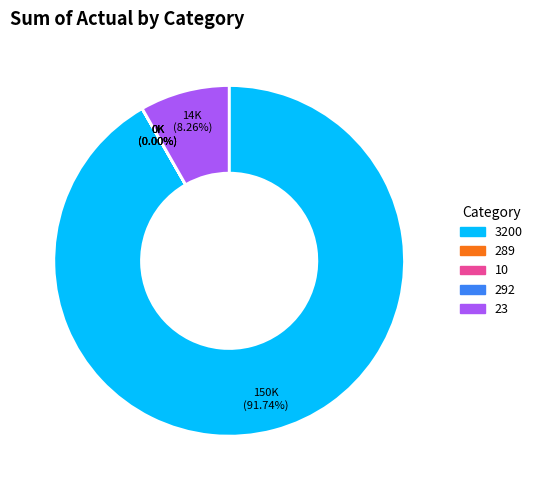

Which slice is the largest?

3200